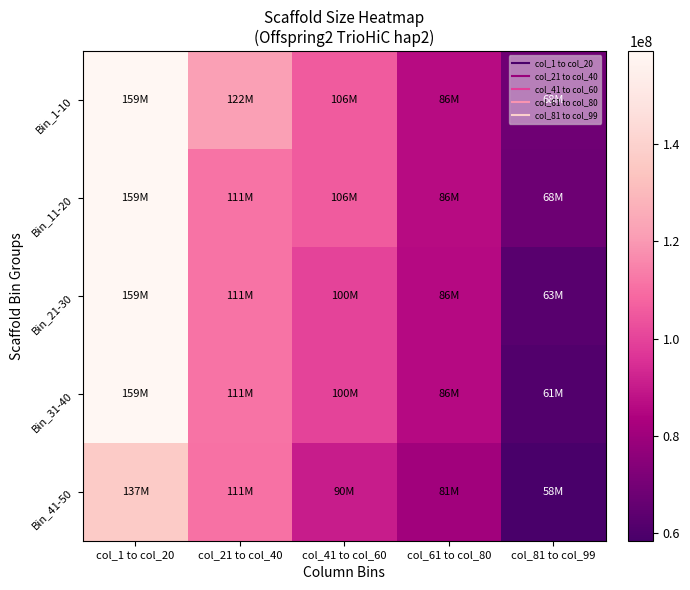

What is the total value across all series at col_41 to col_60?

501942468